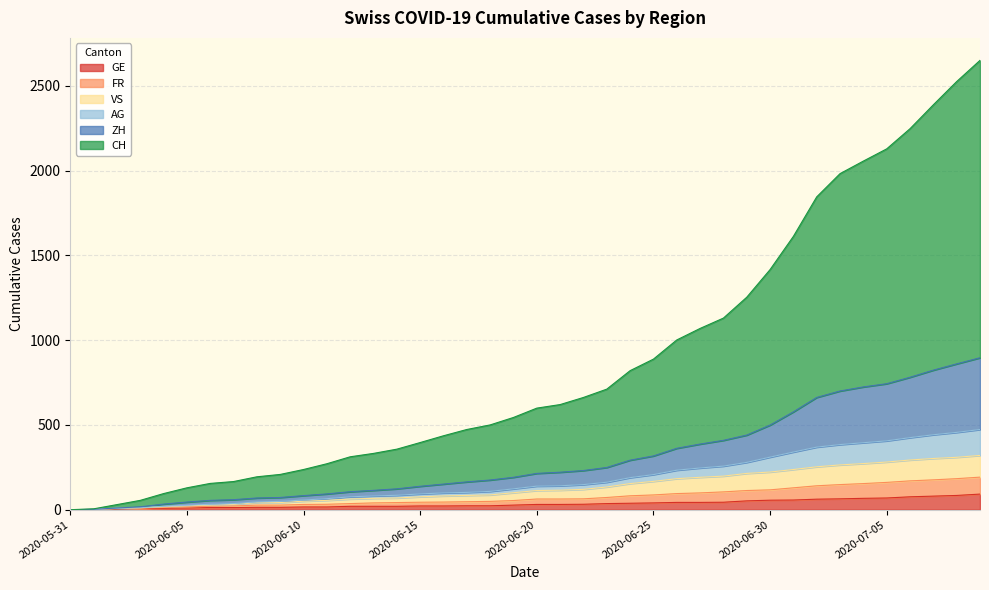

What is the difference between the maximum and minimum values in the CH series?

2650